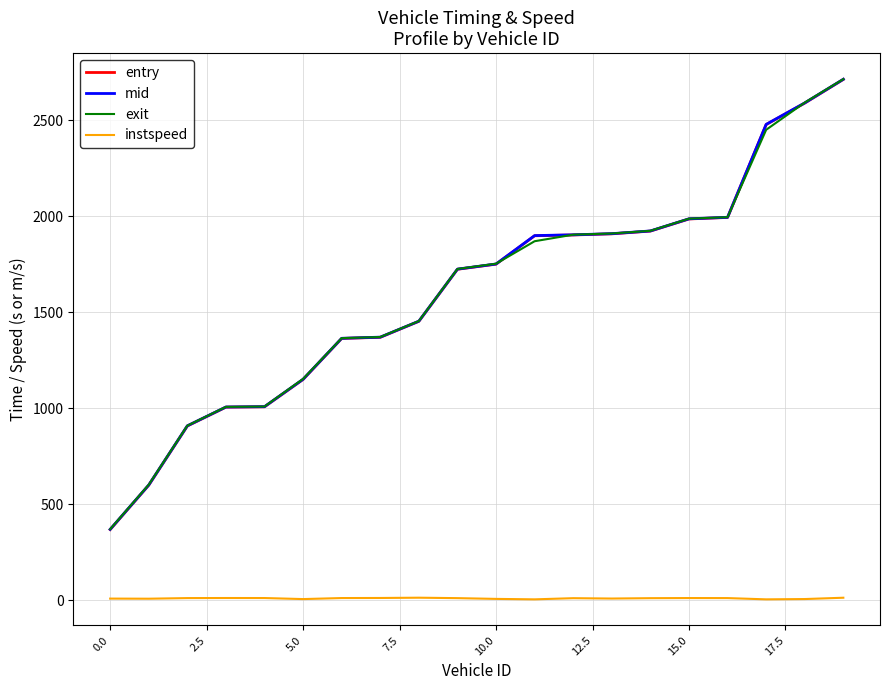

What is the highest value of the entry series?

2712.5